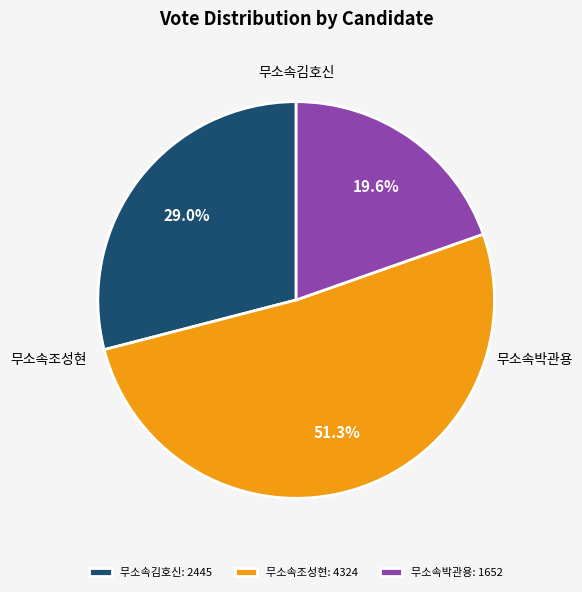

The 무소속박관용 slice represents 27% of the pie. True or false?

False